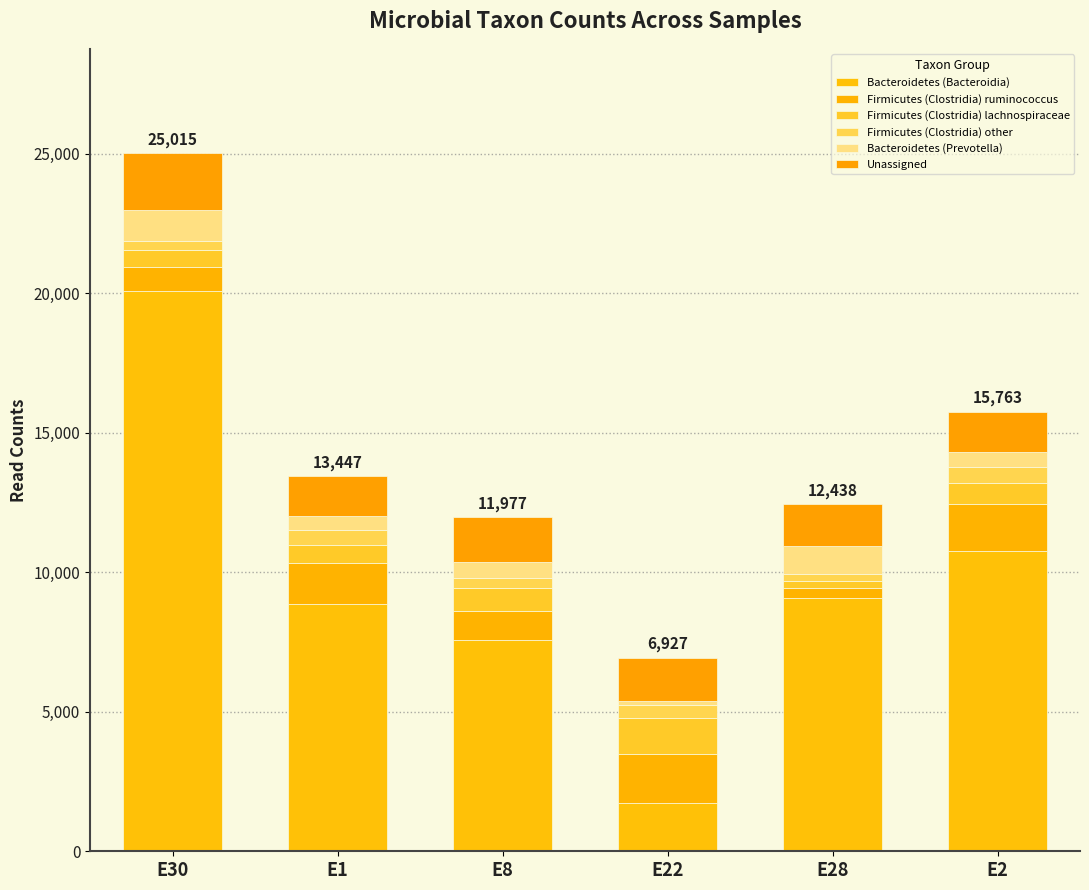

Count the number of categories in the chart.

6